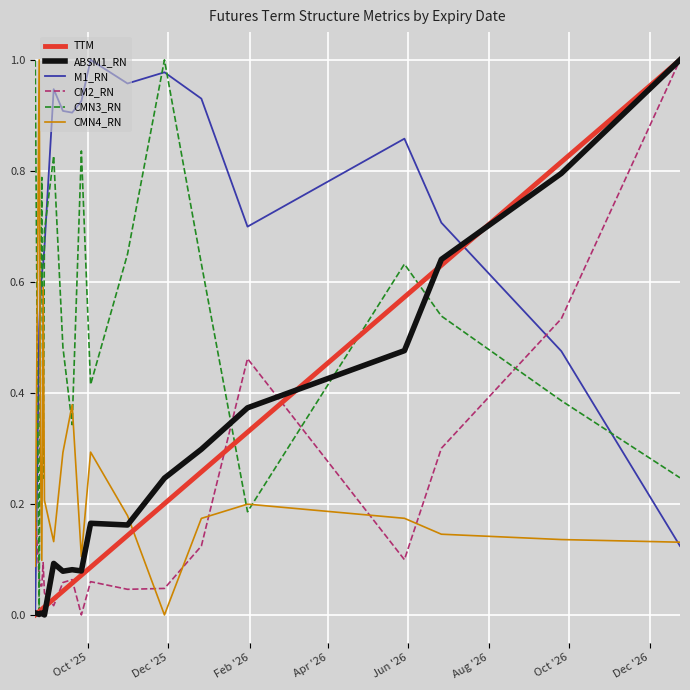

Which series has the largest total across all categories?

M1_RN